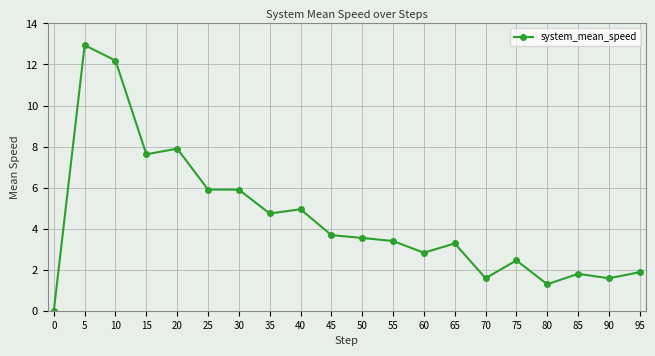

Where is the first local maximum?

5